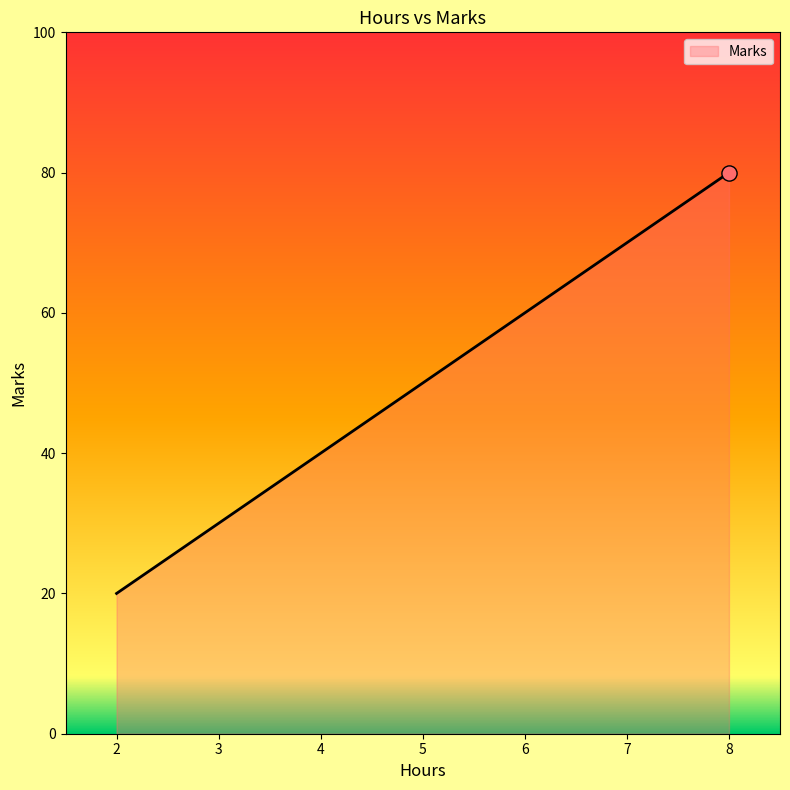

Approximately how many times larger is the value at 4 compared to 2?

2.0